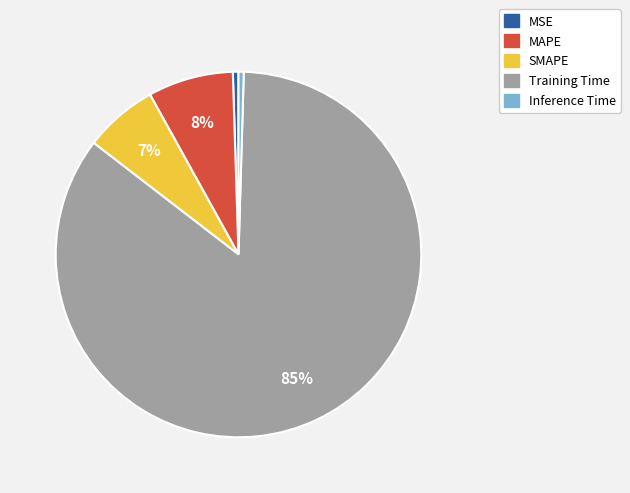

To the nearest percent, what is the average slice percentage?

20%